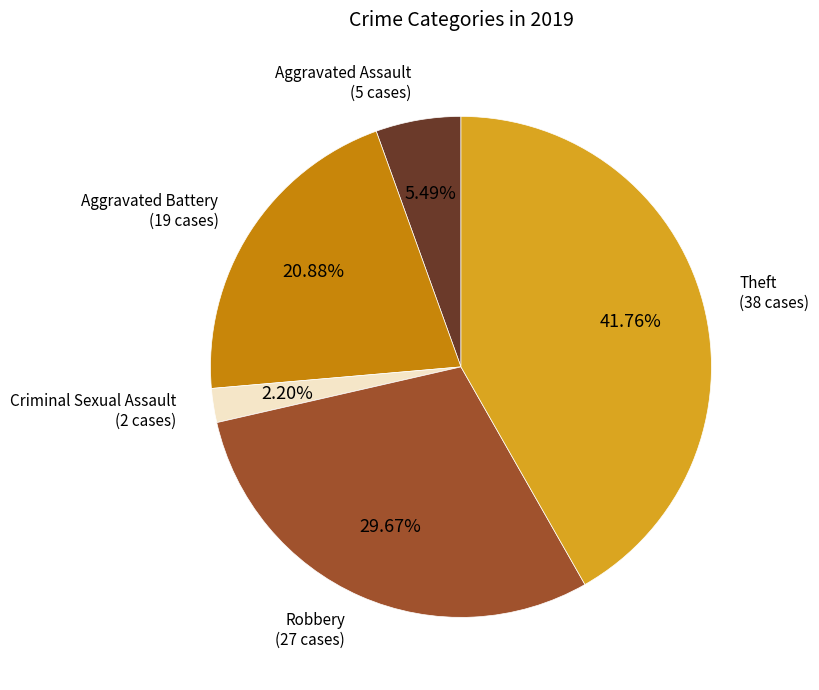

How many segments does this pie chart have?

5